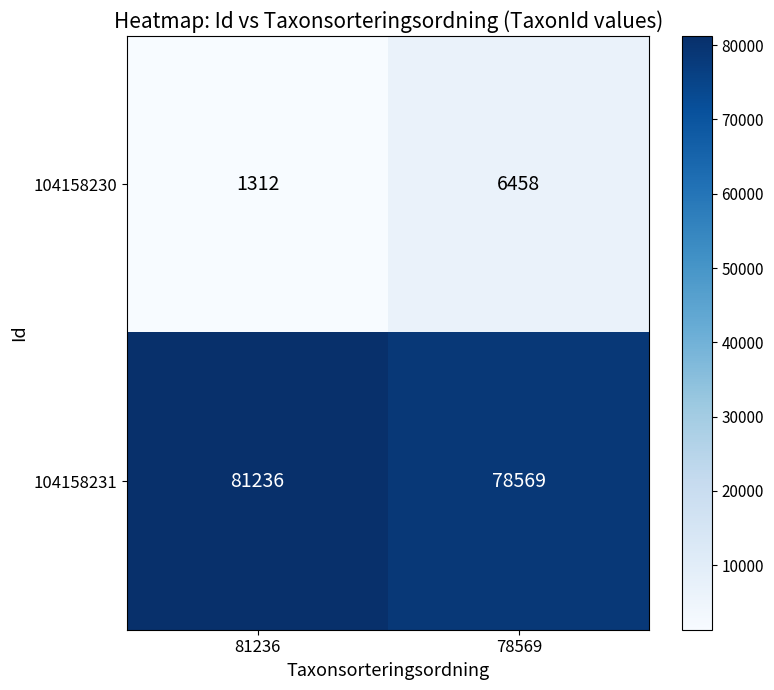

Is it true that 104158231 equals 81236 at 81236?

True